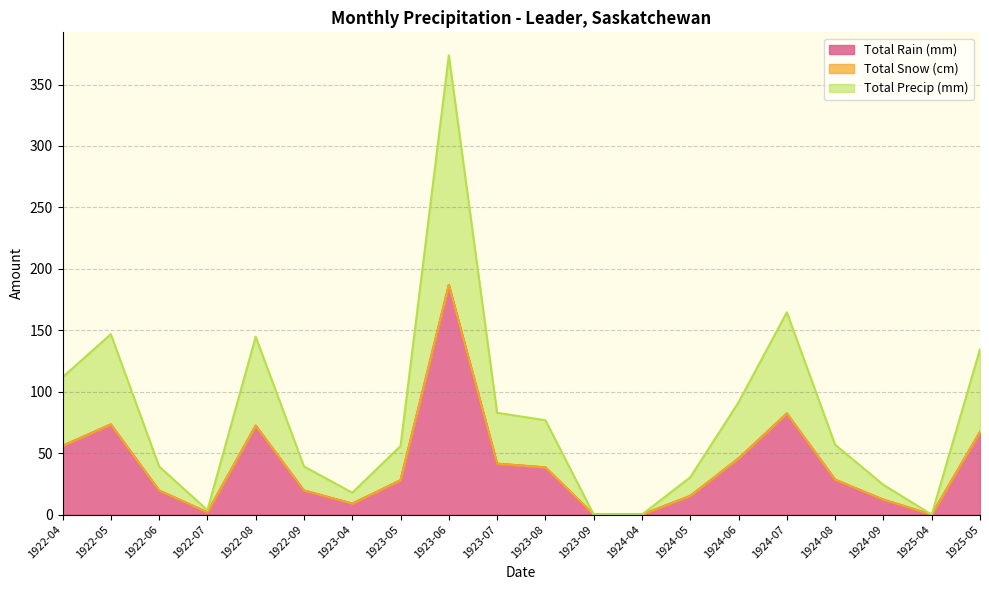

Does the chart display data point markers on the line(s)?

No